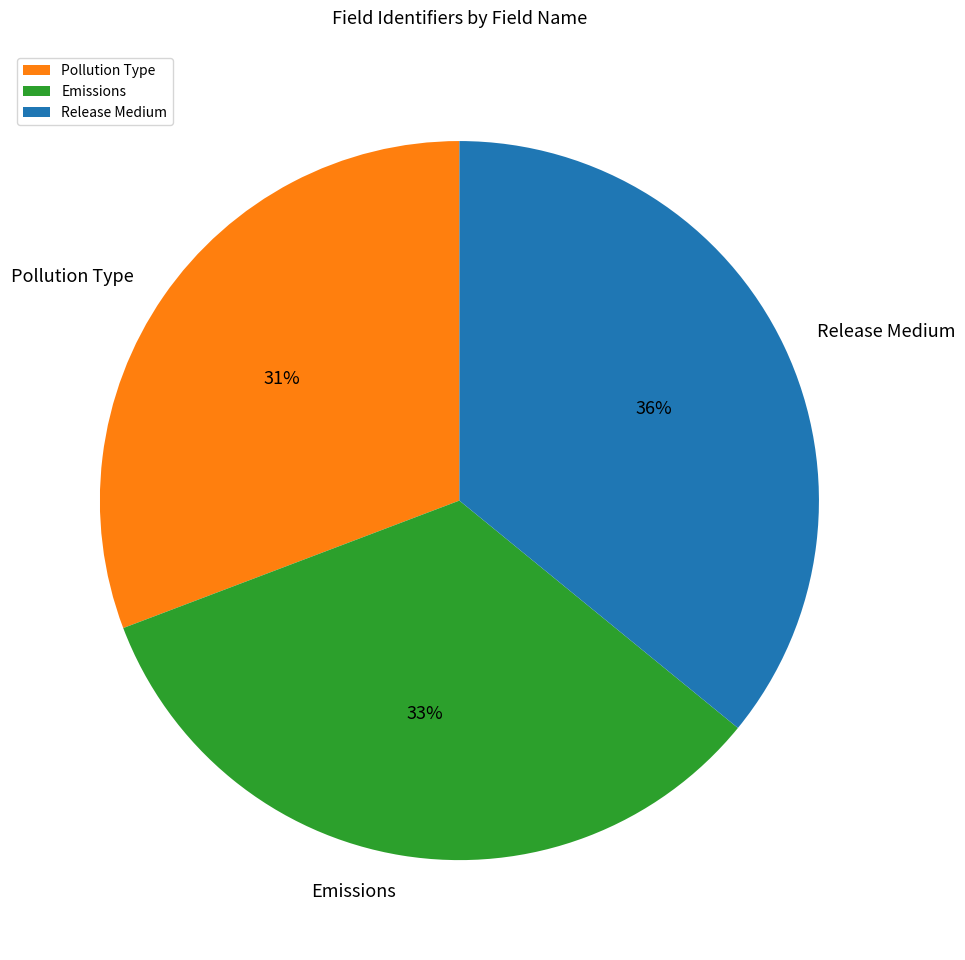

Which slice is the smallest?

Pollution Type